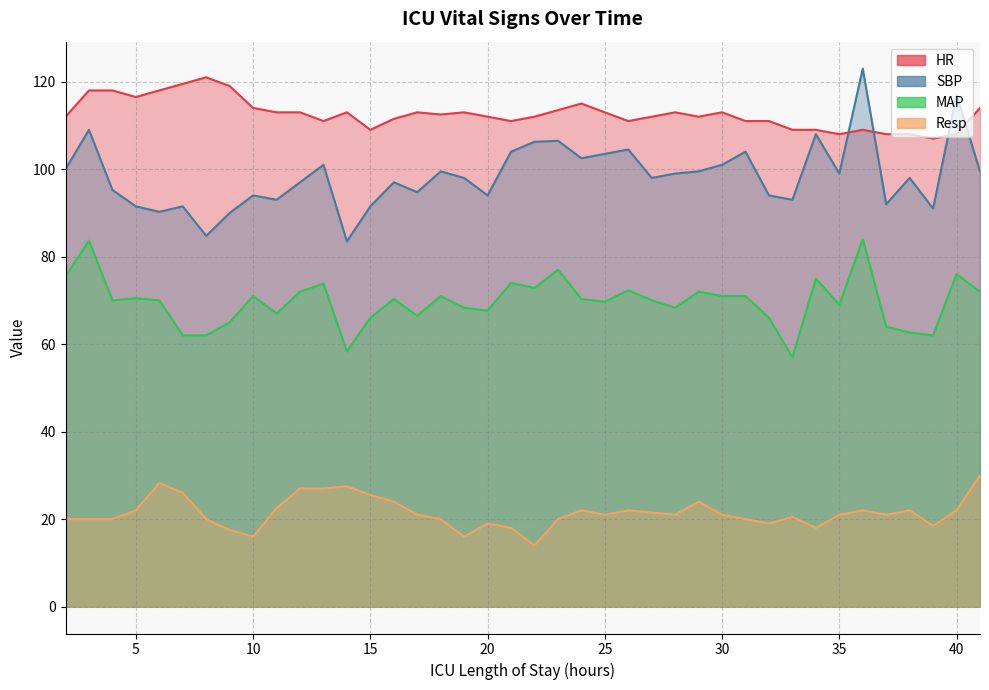

Reading right to left, extract all data points from this chart.

HR: 41=114.0	40=108.0	39=107.0	38=108.0	37=108.0	36=109.0	35=108.0	34=109.0	33=109.0	32=111.0	31=111.0	30=113.0	29=112.0	28=113.0	27=112.0	26=111.0	25=113.0	24=115.0	23=113.5	22=112.0	21=111.0	20=112.0	19=113.0	18=112.5	17=113.0	16=111.5	15=109.0	14=113.0	13=111.0	12=113.0	11=113.0	10=114.0	9=119.0	8=121.0	7=119.5	6=118.0	5=116.5	4=118.0	3=118.0	2=112.0
SBP: 41=99.5	40=117.0	39=91.0	38=98.0	37=92.0	36=123.0	35=99.0	34=108.0	33=93.0	32=94.0	31=104.0	30=101.0	29=99.5	28=99.0	27=98.0	26=104.5	25=103.5	24=102.5	23=106.5	22=106.2	21=104.0	20=94.0	19=98.0	18=99.5	17=94.8	16=97.0	15=91.5	14=83.5	13=101.0	12=97.0	11=93.0	10=94.0	9=90.0	8=84.8	7=91.5	6=90.2	5=91.5	4=95.2	3=109.0	2=100.0
MAP: 41=72.0	40=76.0	39=62.0	38=62.7	37=64.0	36=84.0	35=69.0	34=75.0	33=57.0	32=66.0	31=71.0	30=71.0	29=72.0	28=68.3	27=70.0	26=72.3	25=69.7	24=70.3	23=77.0	22=72.8	21=74.0	20=67.7	19=68.3	18=71.0	17=66.5	16=70.3	15=66.0	14=58.3	13=73.8	12=72.0	11=67.0	10=71.0	9=65.0	8=62.0	7=62.0	6=70.0	5=70.5	4=70.0	3=83.7	2=75.5
Resp: 41=30.0	40=22.0	39=18.5	38=22.0	37=21.0	36=22.0	35=21.0	34=18.0	33=20.5	32=19.0	31=20.0	30=21.0	29=24.0	28=21.0	27=21.5	26=22.0	25=21.0	24=22.0	23=20.0	22=14.0	21=18.0	20=19.0	19=16.0	18=20.0	17=21.0	16=24.0	15=25.5	14=27.5	13=27.0	12=27.0	11=22.5	10=16.0	9=17.5	8=20.0	7=26.0	6=28.2	5=22.0	4=20.0	3=20.0	2=20.0